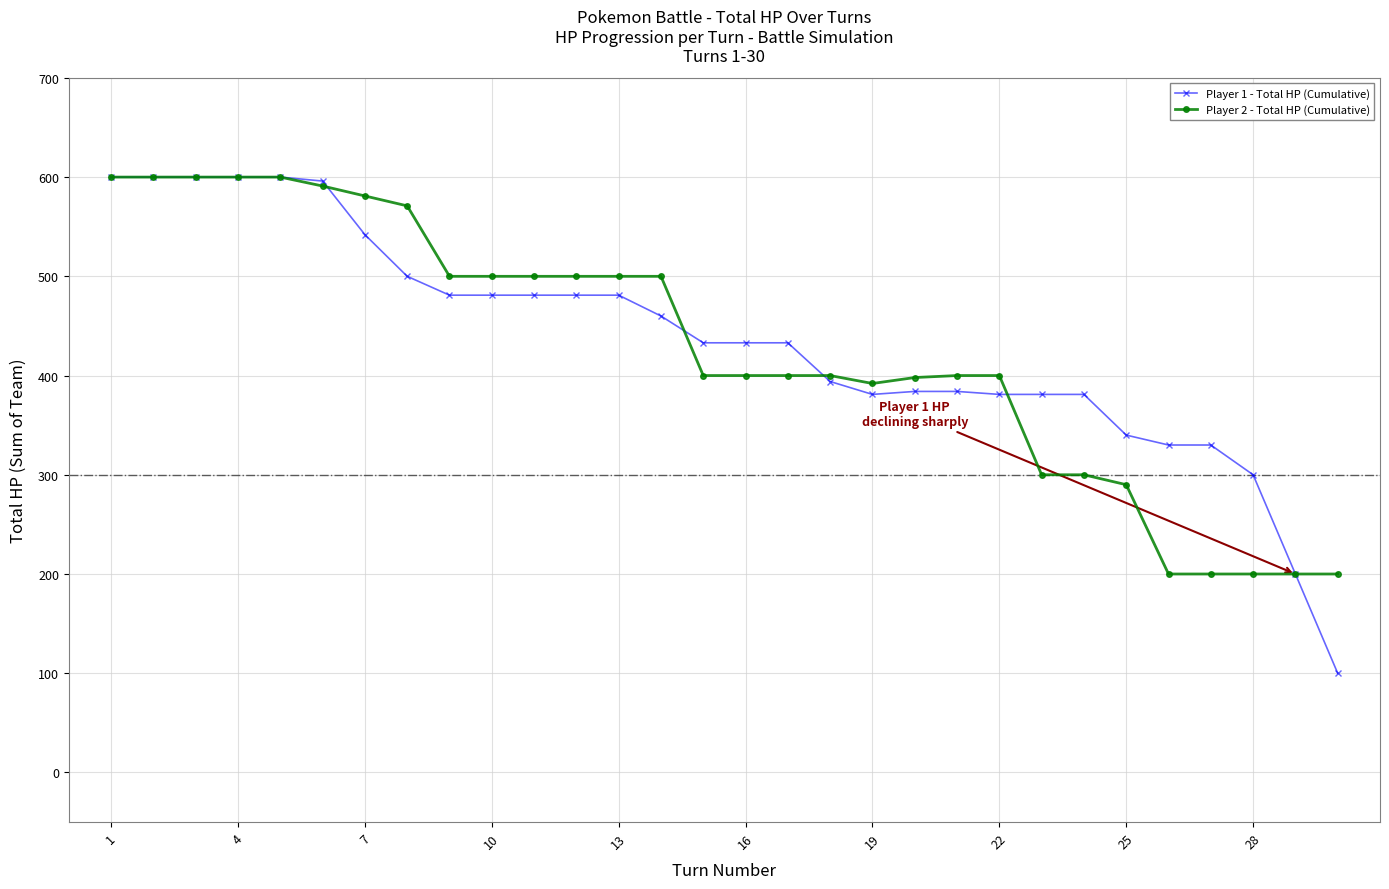

What is the maximum value shown in the chart?

600